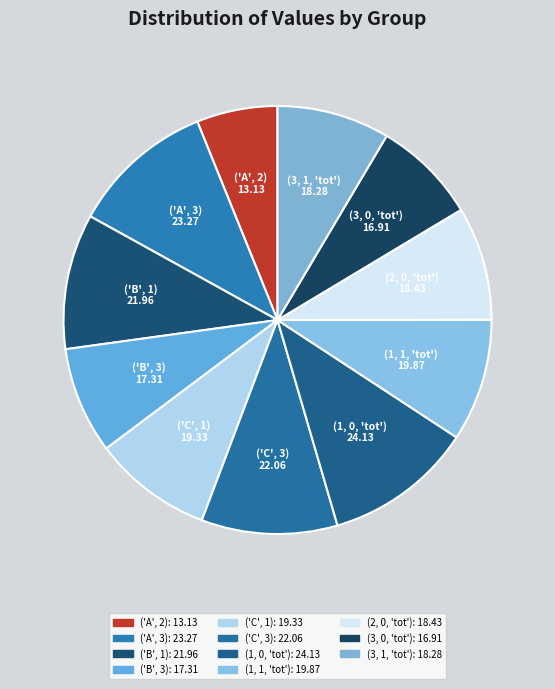

What is the smallest slice in the pie chart?

('A', 2)